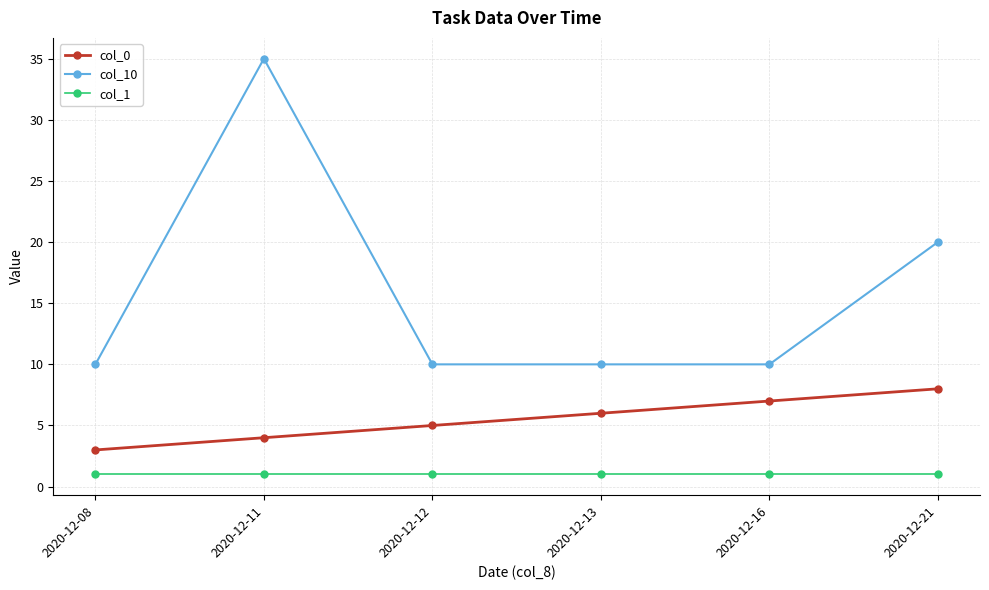

True or false: col_1 and col_10 intersect in this chart.

False